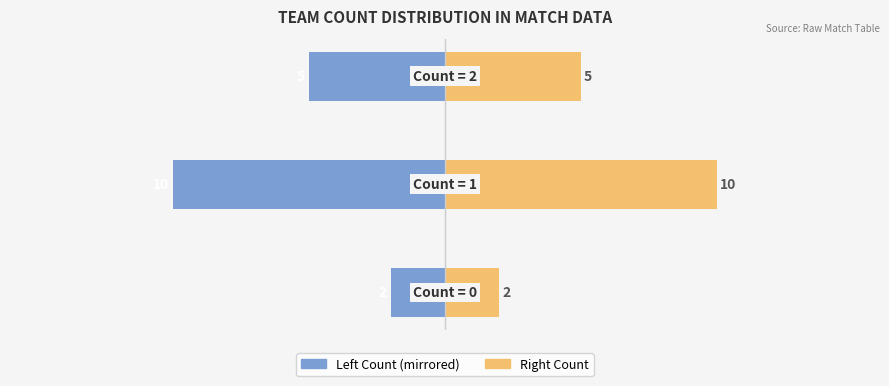

What is the difference between the maximum and second lowest values in the Right Count series?

5